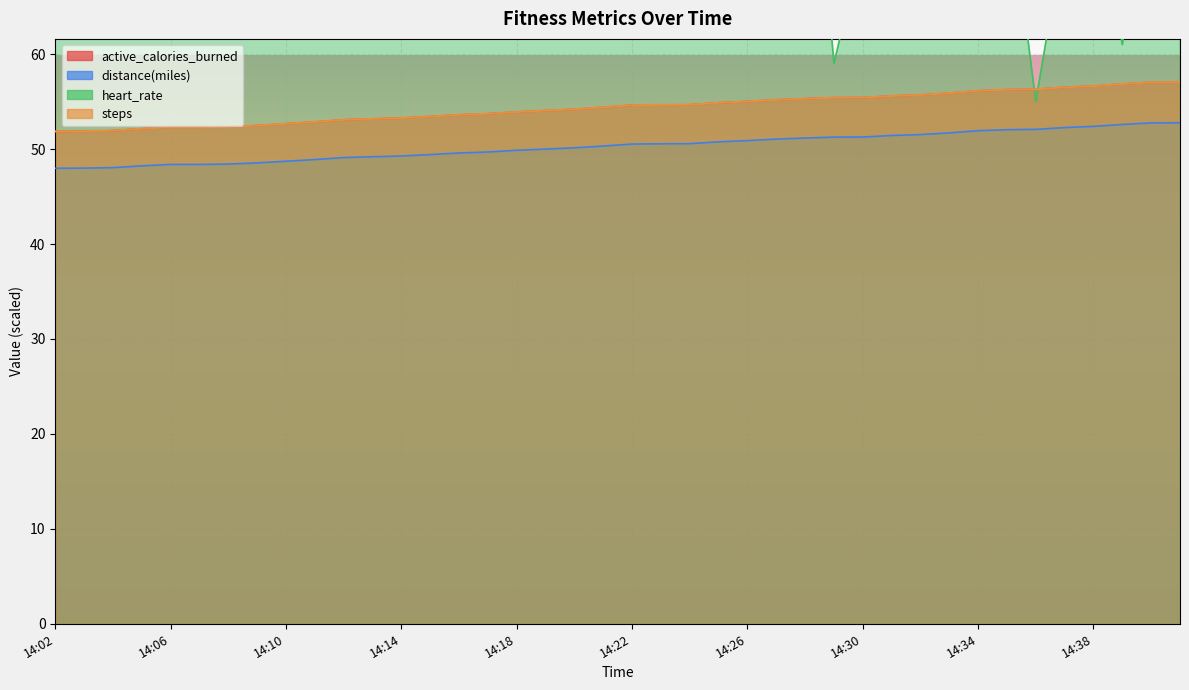

What is the maximum value shown in the chart?

98.0